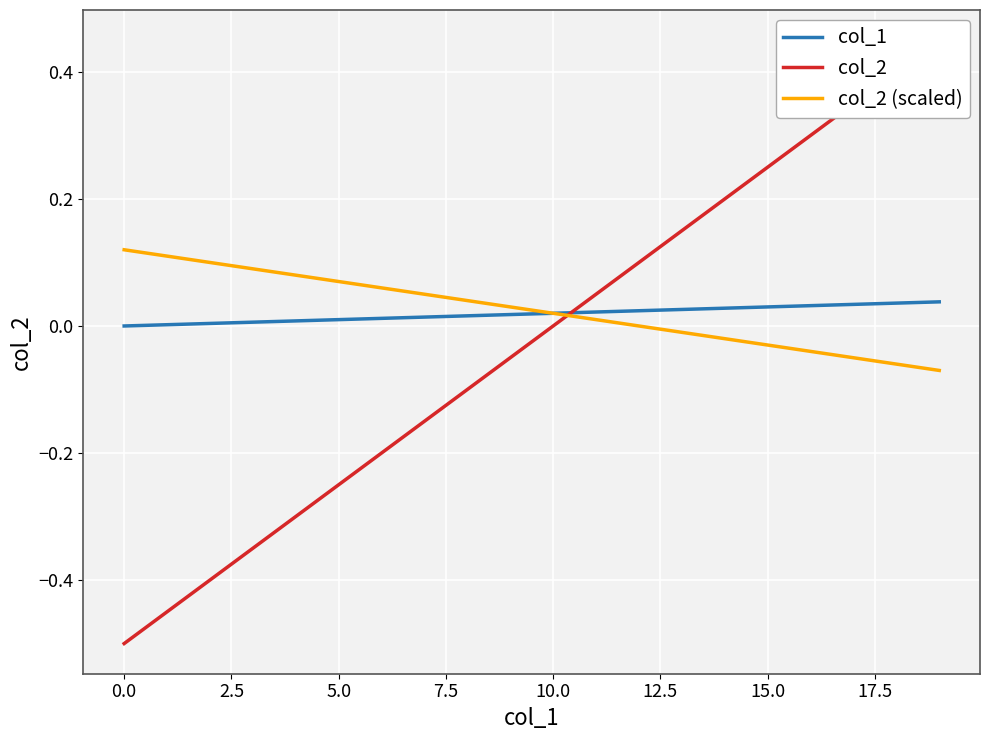

How many positive values does the col_2 (scaled) series have?

12